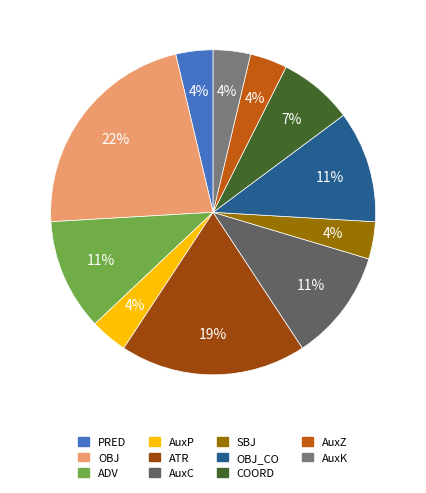

What is the largest slice in the pie chart?

OBJ